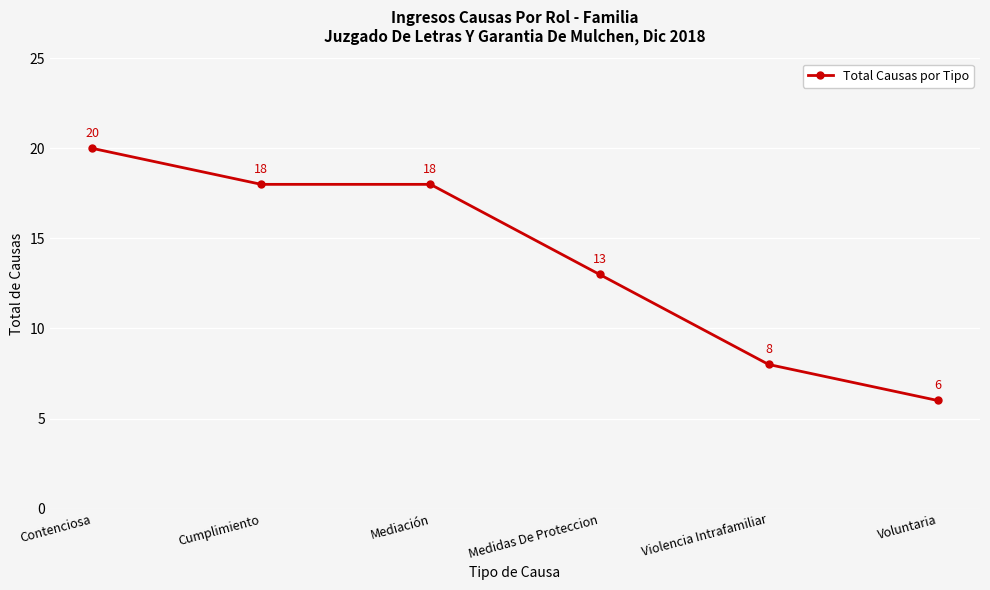

The chart shows a value of 32 at Mediación. True or false?

False